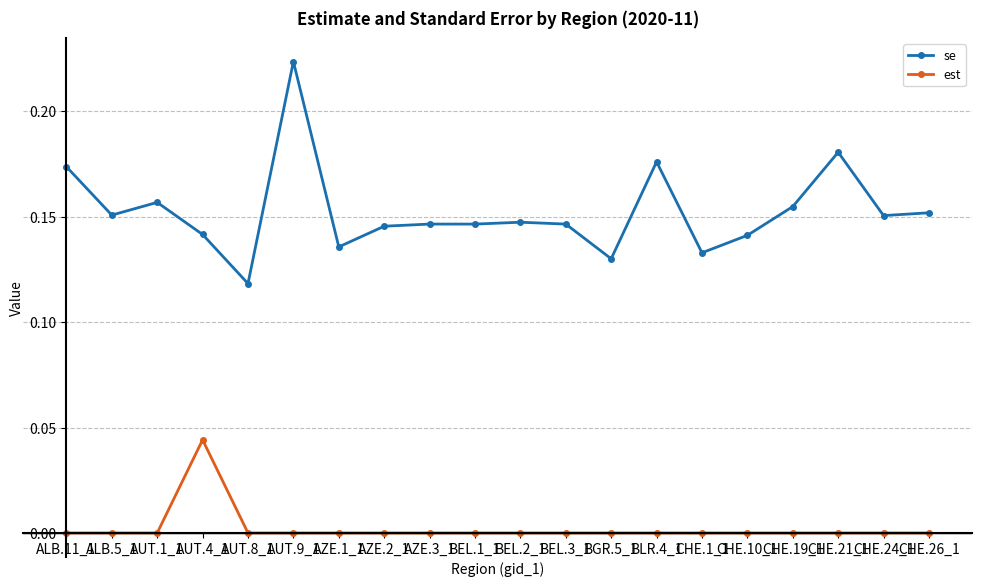

True or false: se and est cross at least once.

False